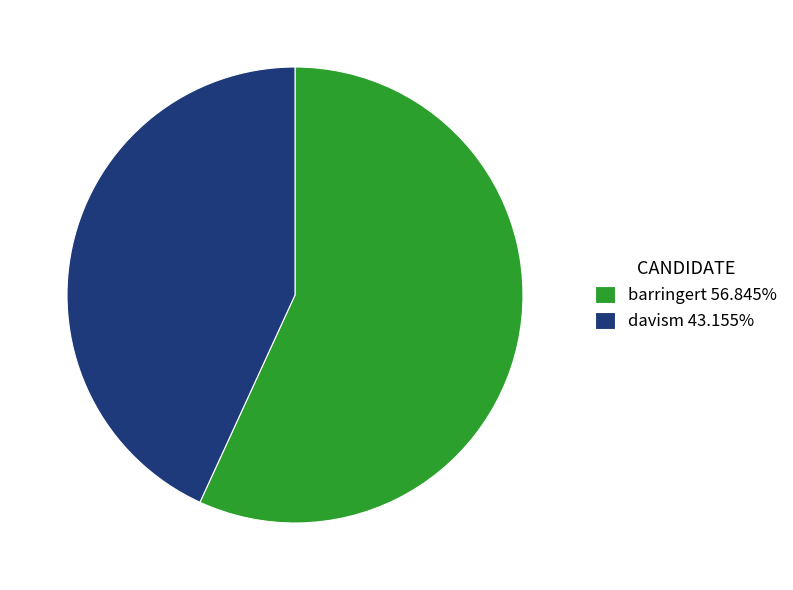

Between barringert and davism, which is larger?

barringert